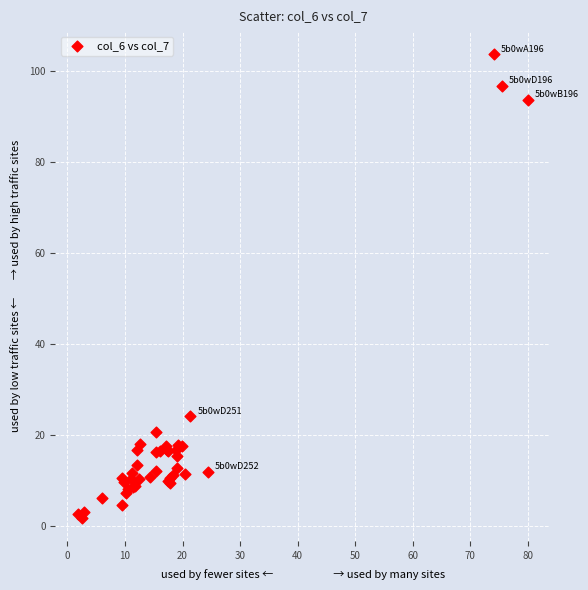

What Y value in the scatter plot is closest to 52?

24.1